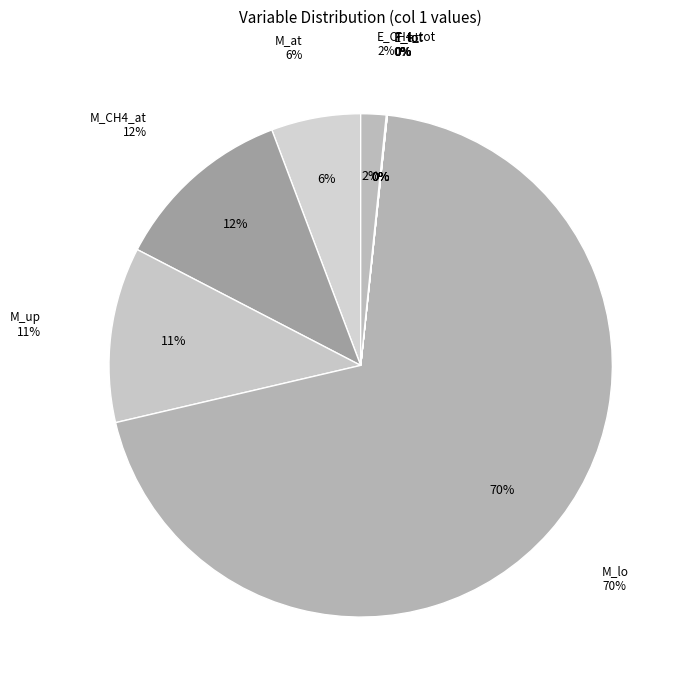

Rank the categories by value from lowest to highest.

T_lo, T_at, F, E_tot, E_CH4_tot, M_at, M_up, M_CH4_at, M_lo